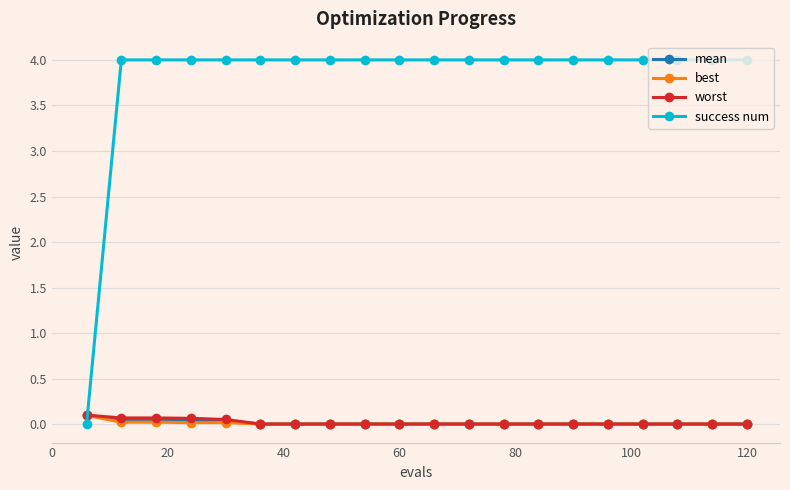

Which series has the largest range (max minus min)?

success num